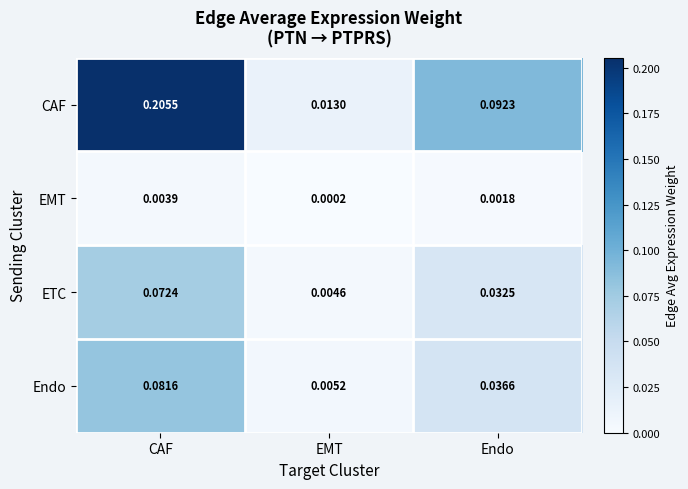

Rank the categories by ETC value from highest to lowest.

CAF, Endo, EMT